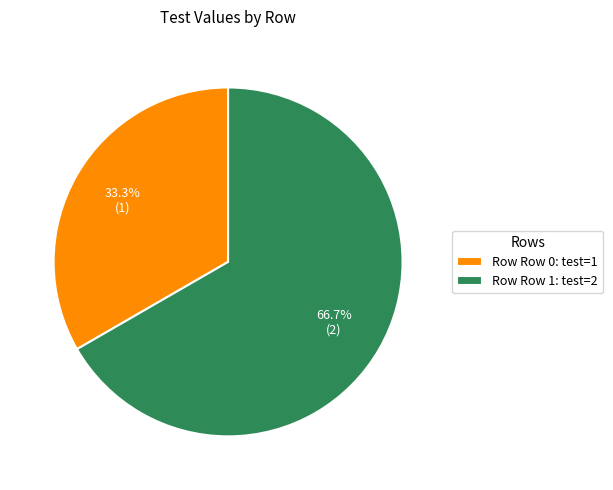

Rank the categories by value from highest to lowest.

Row Row 1: test=2, Row Row 0: test=1